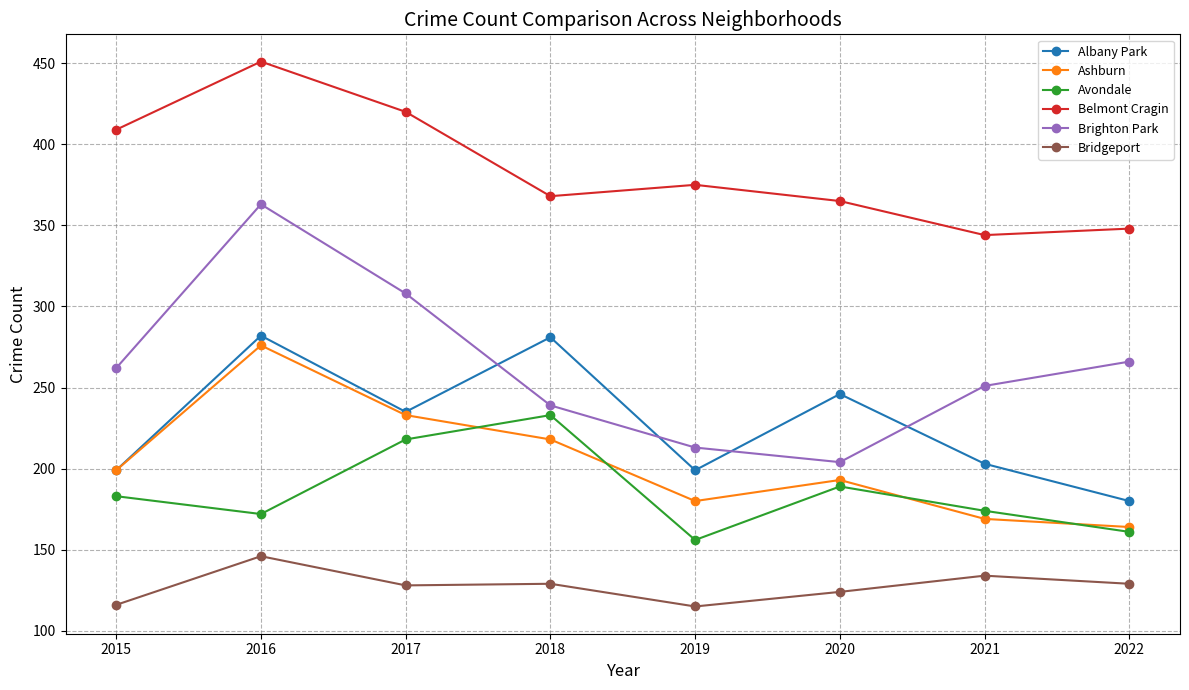

What is the sum of all Ashburn values?

1632